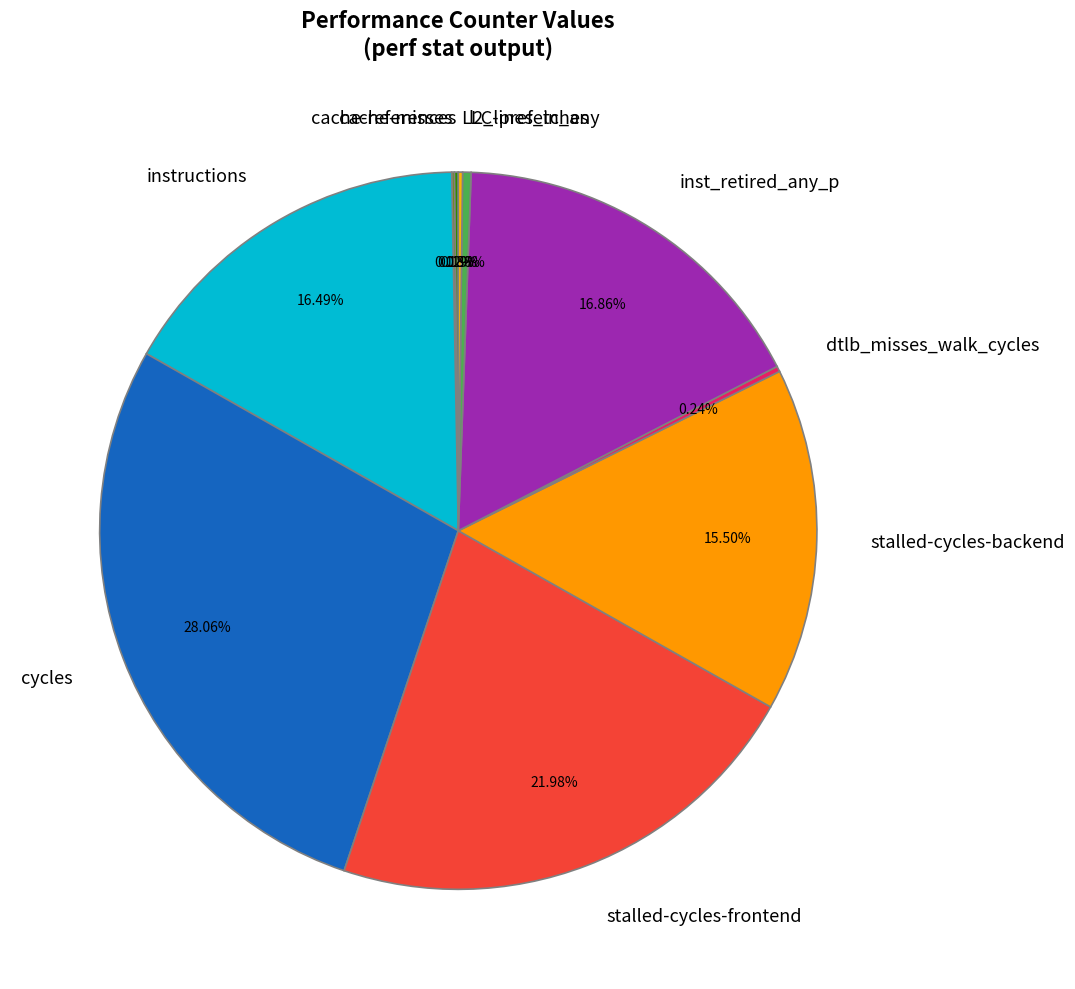

To the nearest percent, what is the difference between the instructions and stalled-cycles-frontend slice percentages?

5%